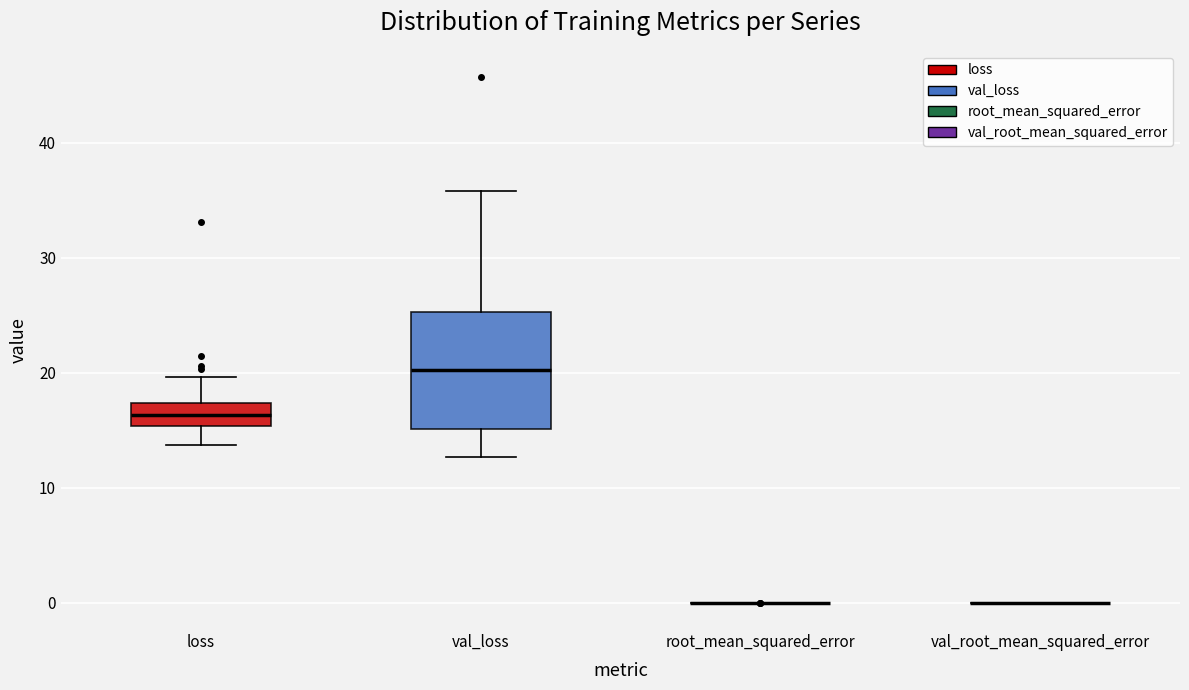

Reading left to right, read every box against the y-axis: the position of its median line, the range the box covers, and the ends of its whiskers. The values are not printed on the chart, so give them approximately, as read against the axis.

loss: median 16, box 15 to 17, whiskers 14 to 20
val_loss: median 20, box 15 to 25, whiskers 13 to 36
root_mean_squared_error: box collapsed to a line at 0, whiskers 0 to 0
val_root_mean_squared_error: box collapsed to a line at 0, whiskers 0 to 0